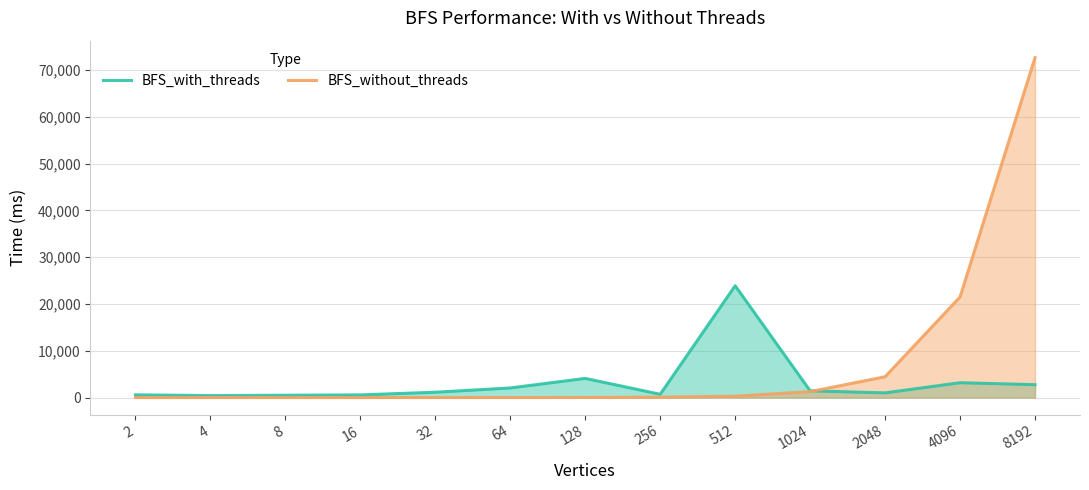

Rank the categories by BFS_with_threads value from highest to lowest.

512, 128, 4096, 8192, 64, 1024, 32, 2048, 256, 2, 16, 8, 4